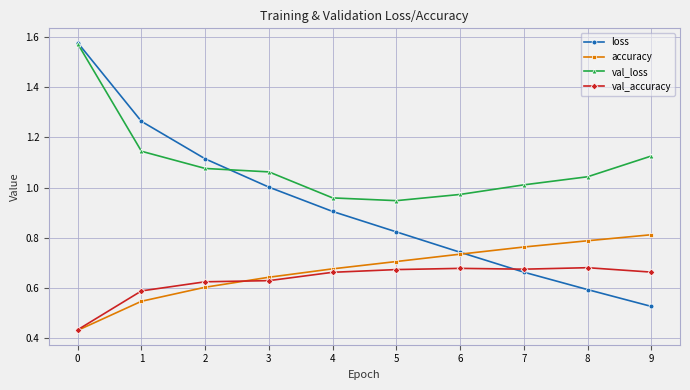

At 4, list the series in order from smallest to largest.

val_accuracy, accuracy, loss, val_loss